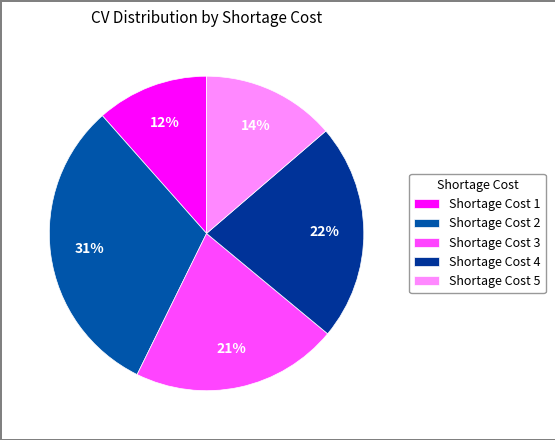

How many segments does this pie chart have?

5